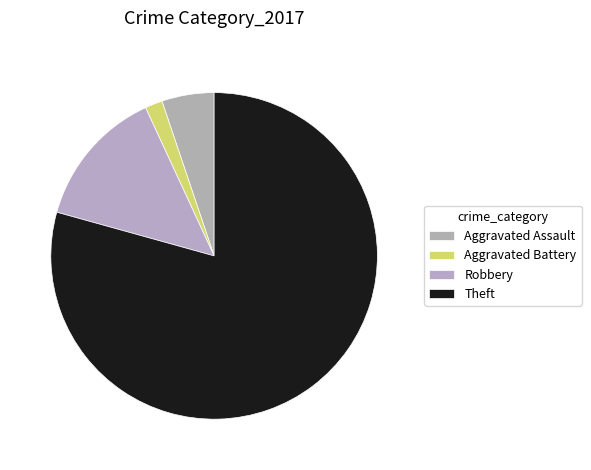

How many slices are in this pie chart?

4